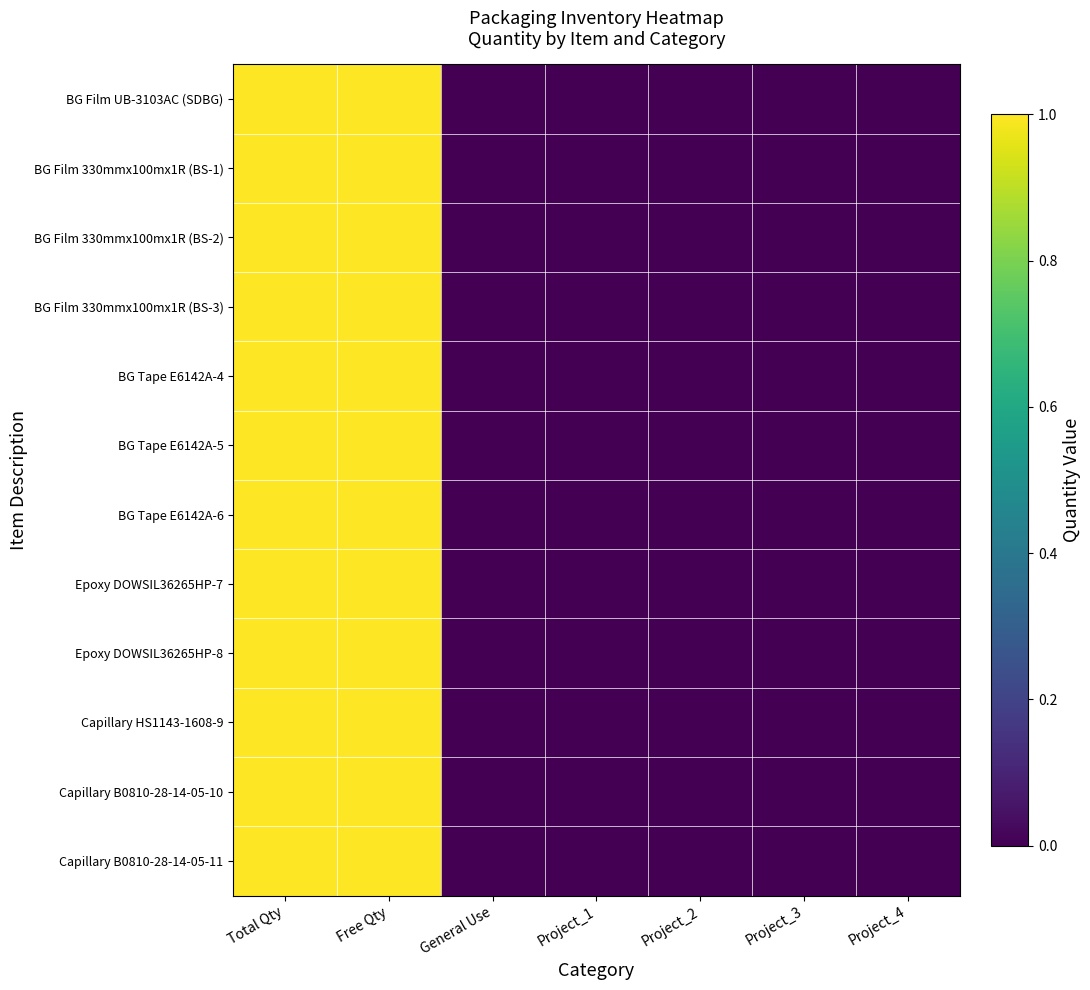

At which category is the sum across all series the highest?

Total Qty